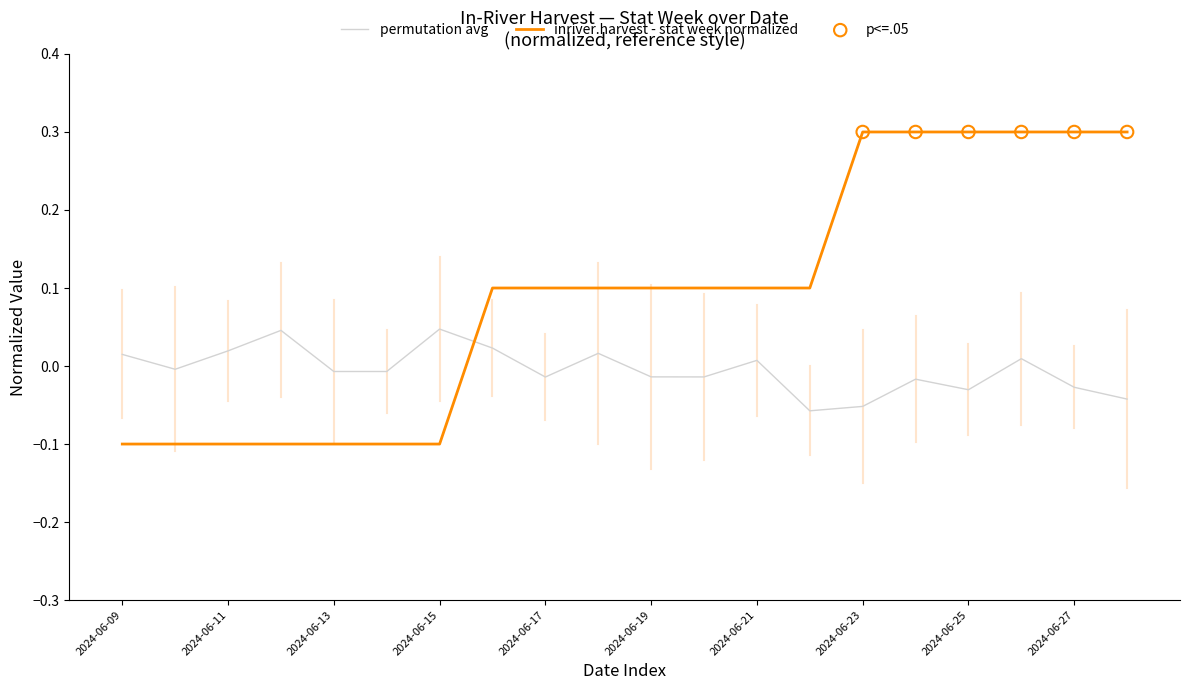

Which series has the widest spread of values?

inriver.harvest - stat week normalized